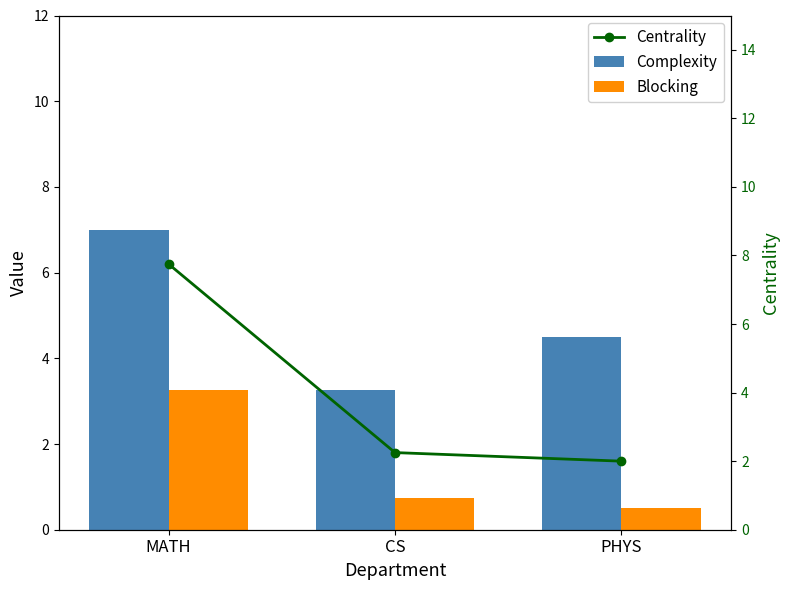

Is it true that Complexity equals 4.5 at PHYS?

True